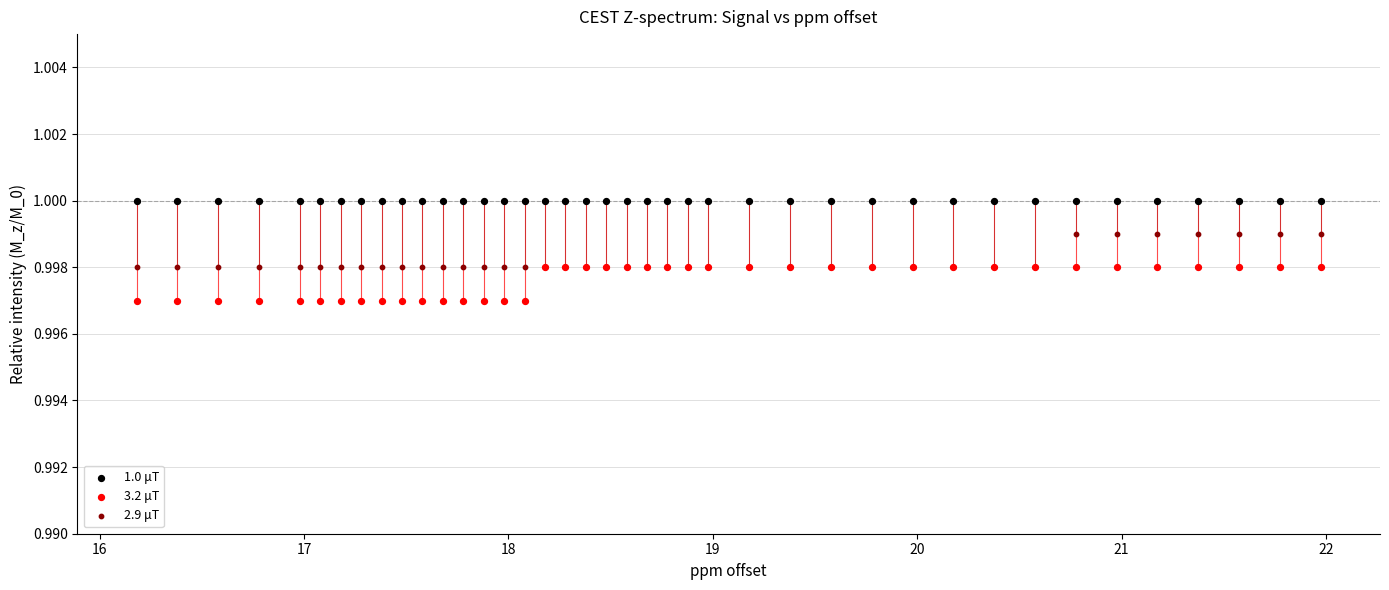

Which series contains the lowest Y value?

3.2 μT